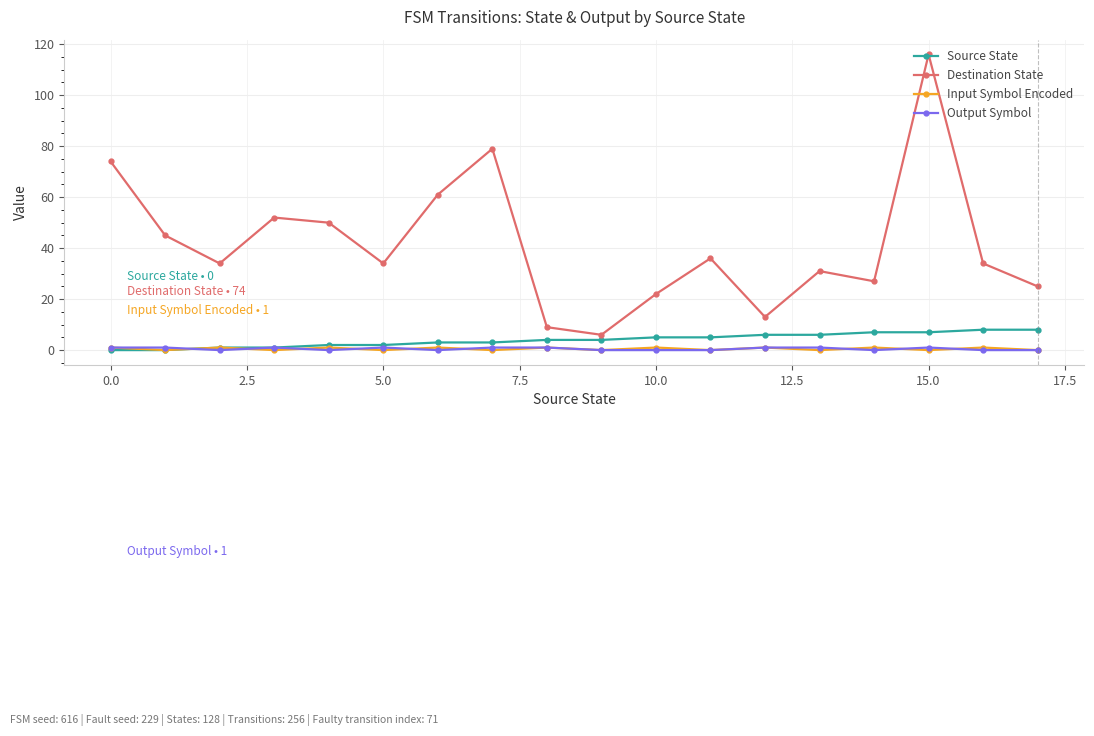

Which series has the widest spread of values?

Destination State